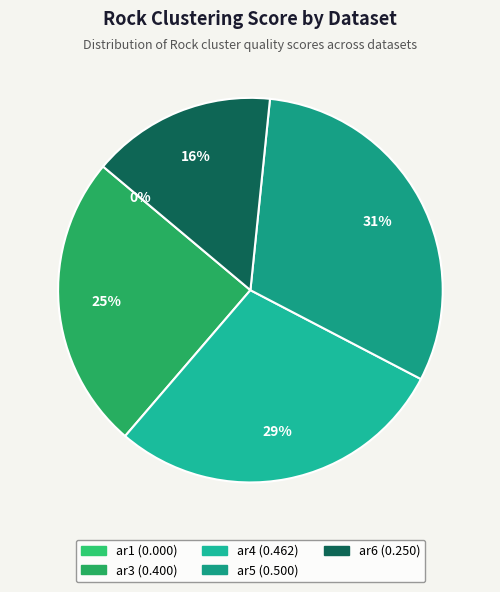

The ar3 slice represents 25% of the pie. True or false?

True